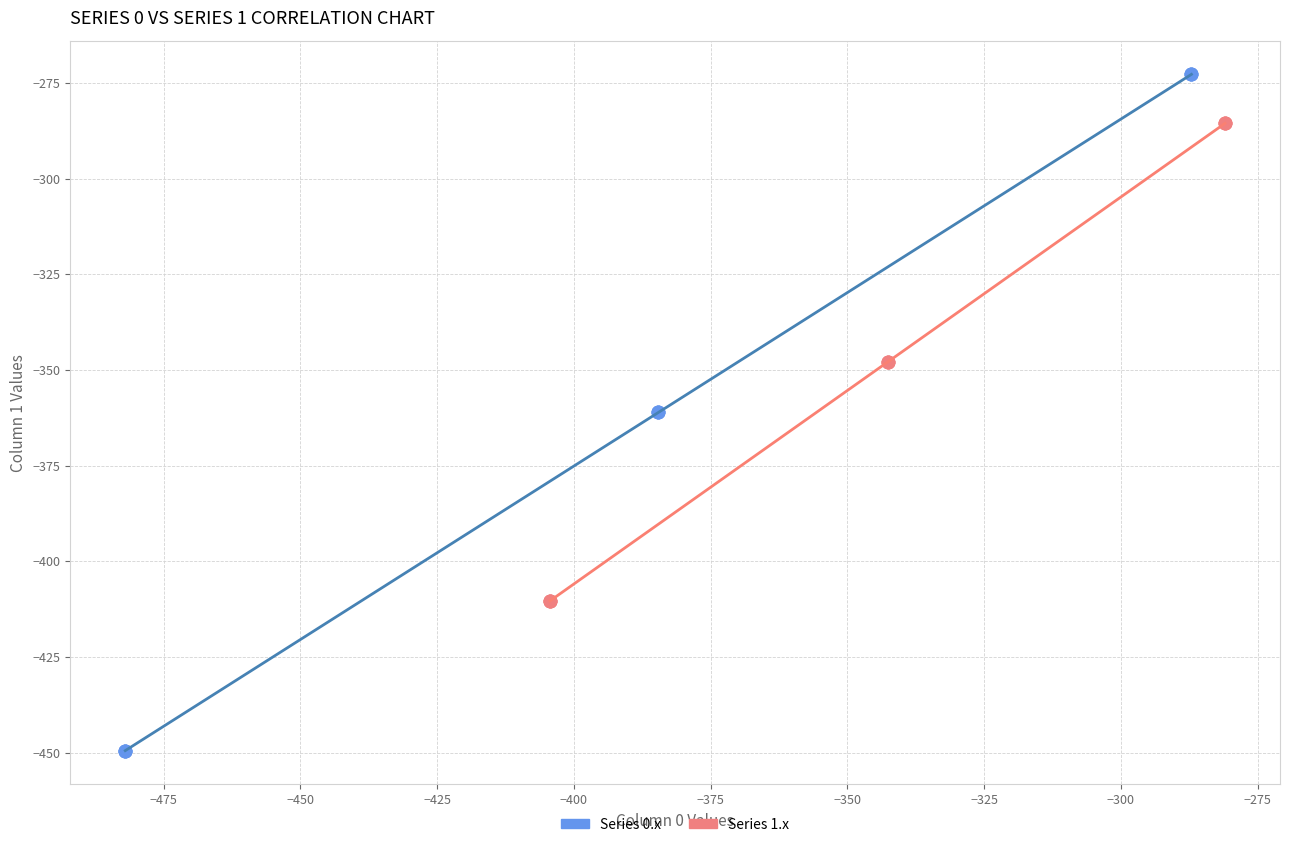

Which series reaches the maximum Y coordinate?

Series 0.x